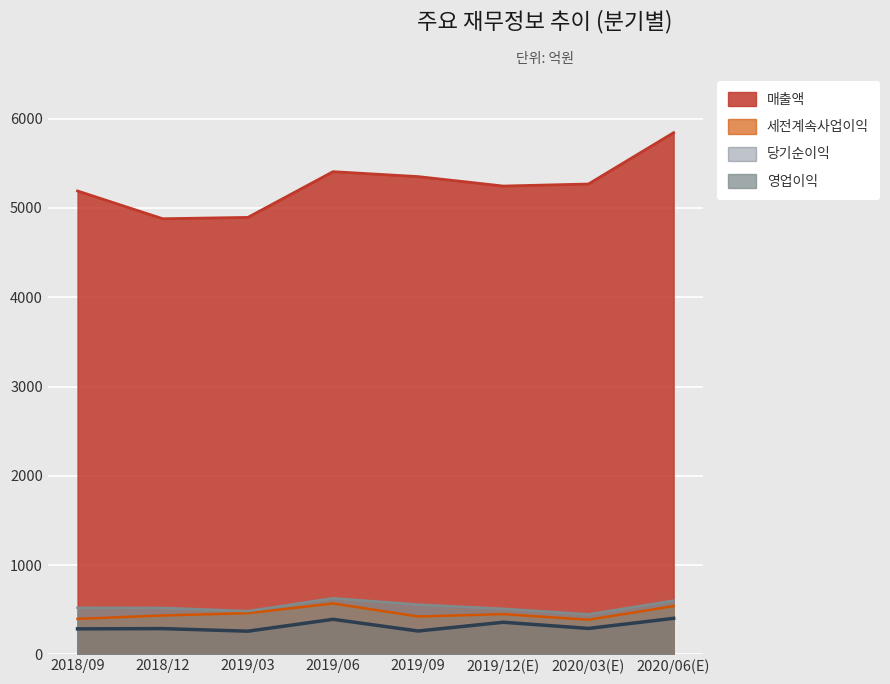

What are all the series names shown in the legend?

매출액, 세전계속사업이익, 당기순이익, 영업이익